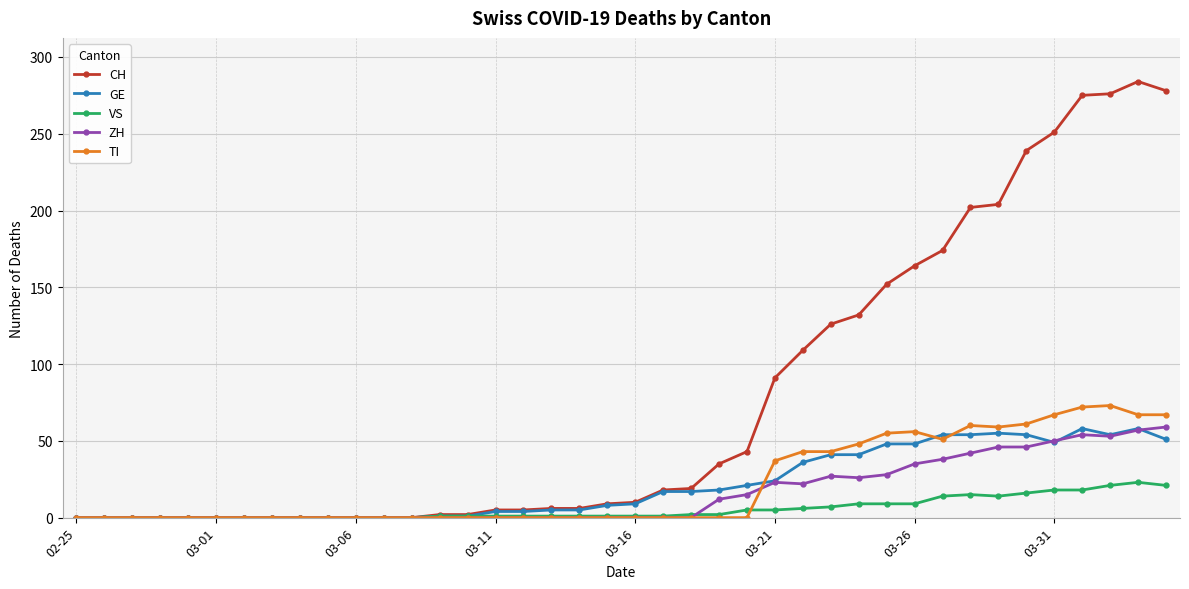

What is the highest value of the CH series?

284